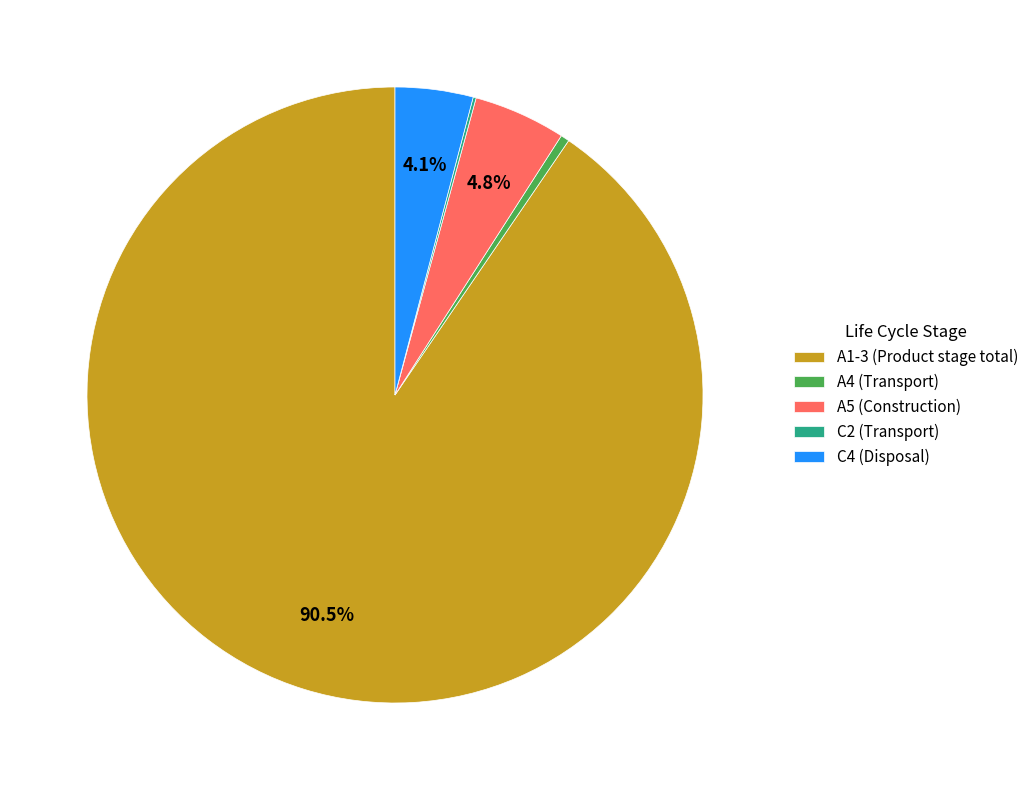

Do A4 (Transport) and A5 (Construction) together represent more than half of the pie?

No